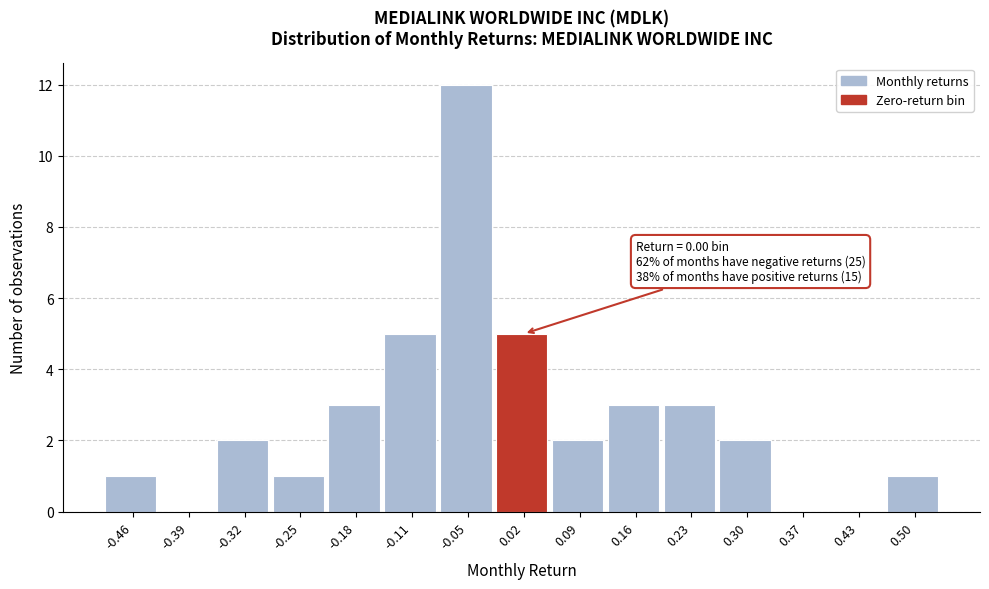

Over which range of the x-axis is the bar tallest?

-0.08 to -0.01